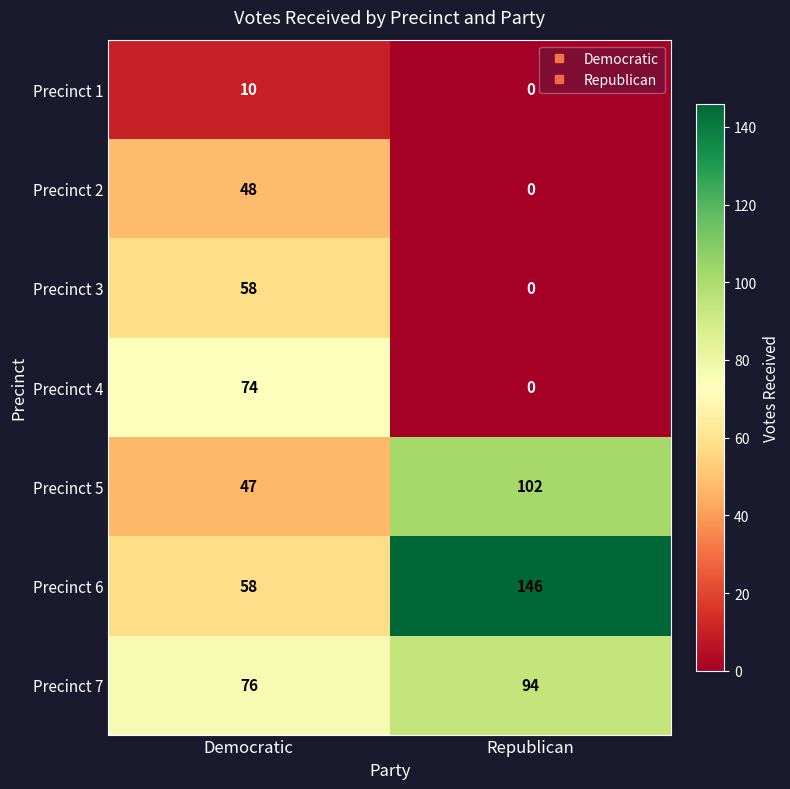

Is the value of Precinct 1 at Democratic greater than the value of Precinct 4 at Republican?

Yes